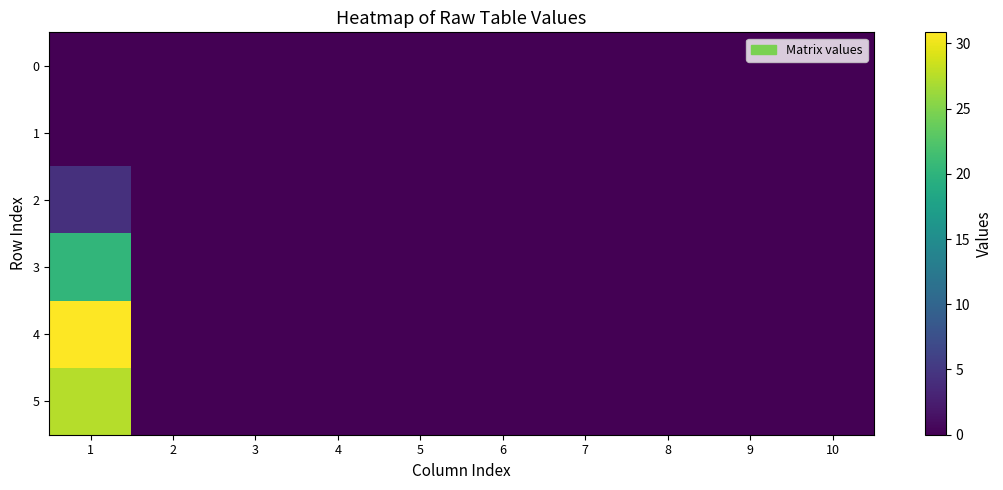

At how many categories does at least one series exceed 10?

1